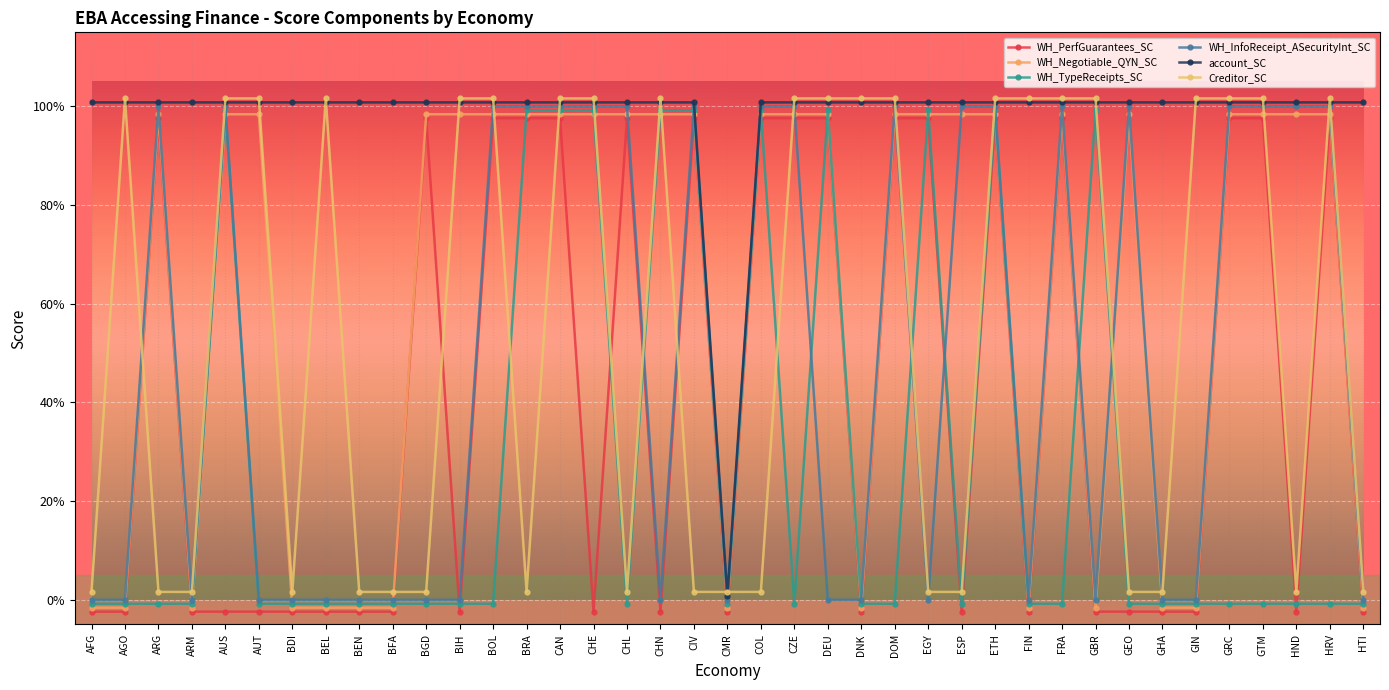

At how many categories does at least one series exceed 0?

39